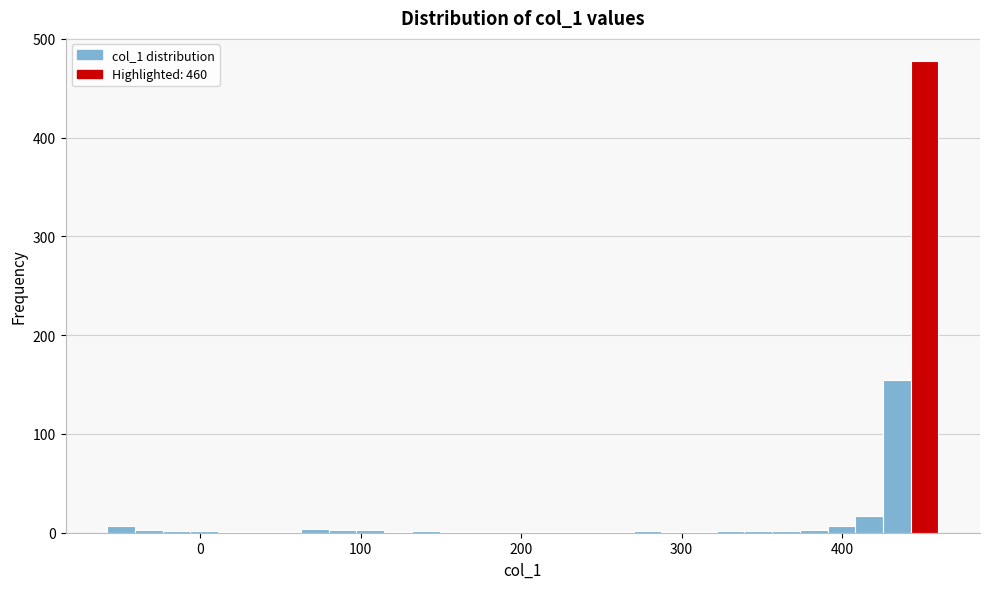

Read against the x-axis, roughly where is the centre of the tallest bar?

450